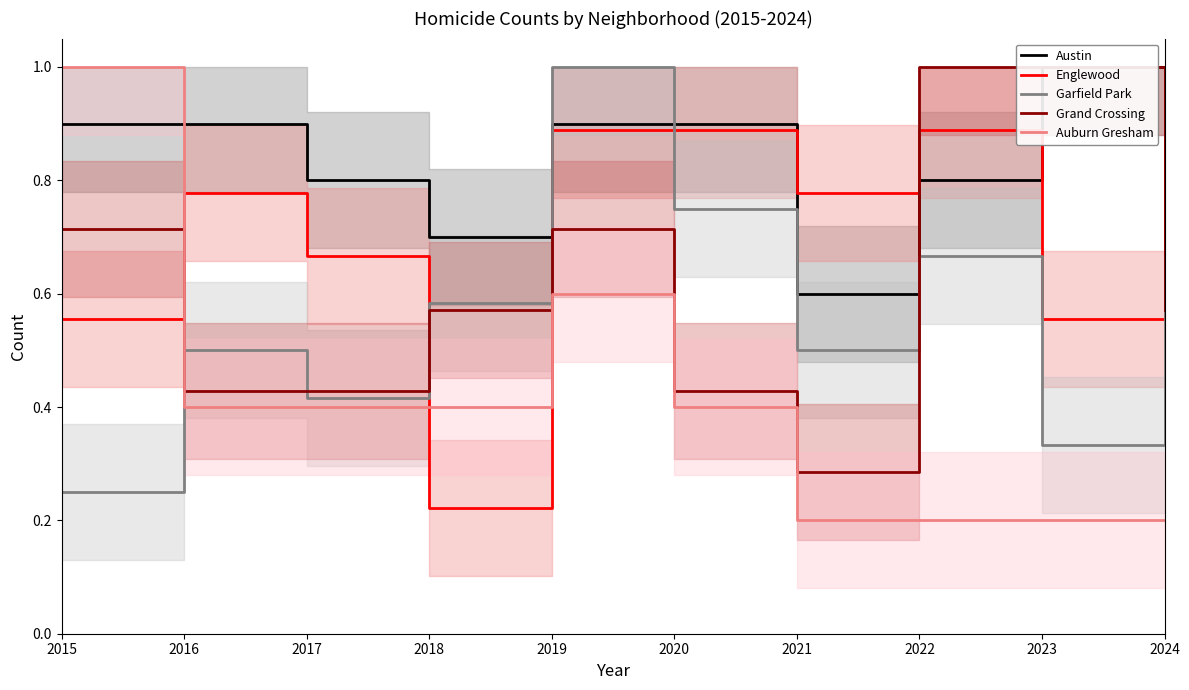

What is the total value across all series at 2018?

2.5